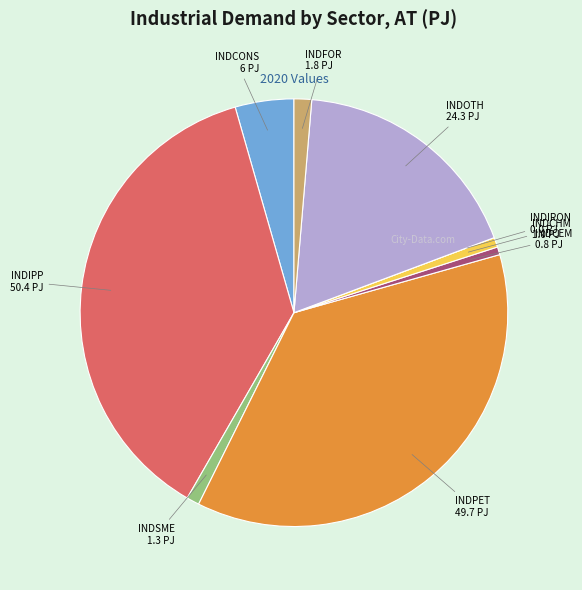

Is INDSME the majority of the pie?

No